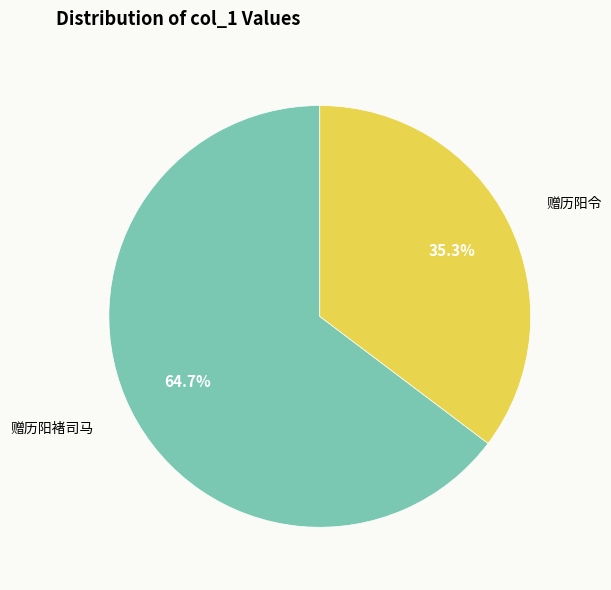

Does any single category account for the majority?

Yes